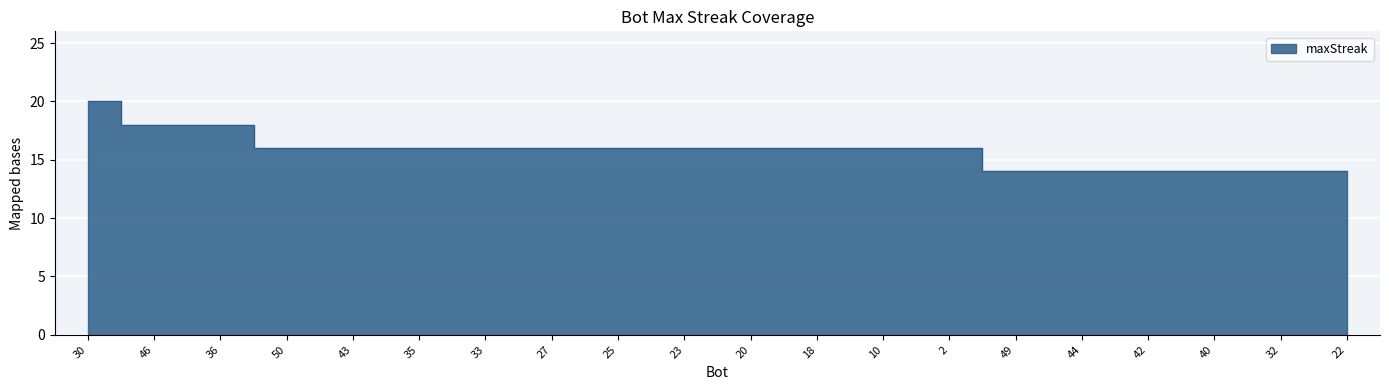

What is the sum of all values?

316